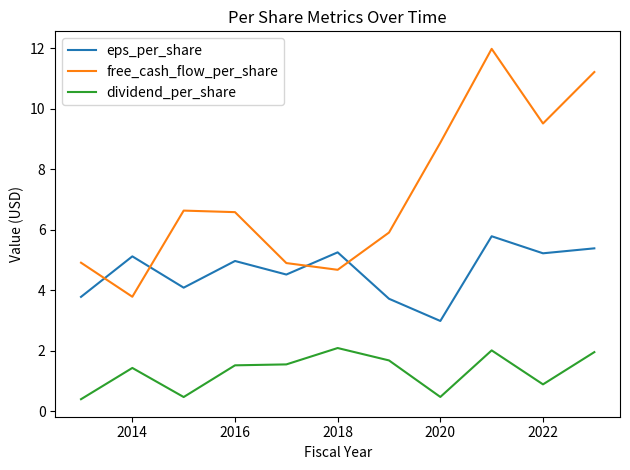

Which series has the largest range (max minus min)?

free_cash_flow_per_share